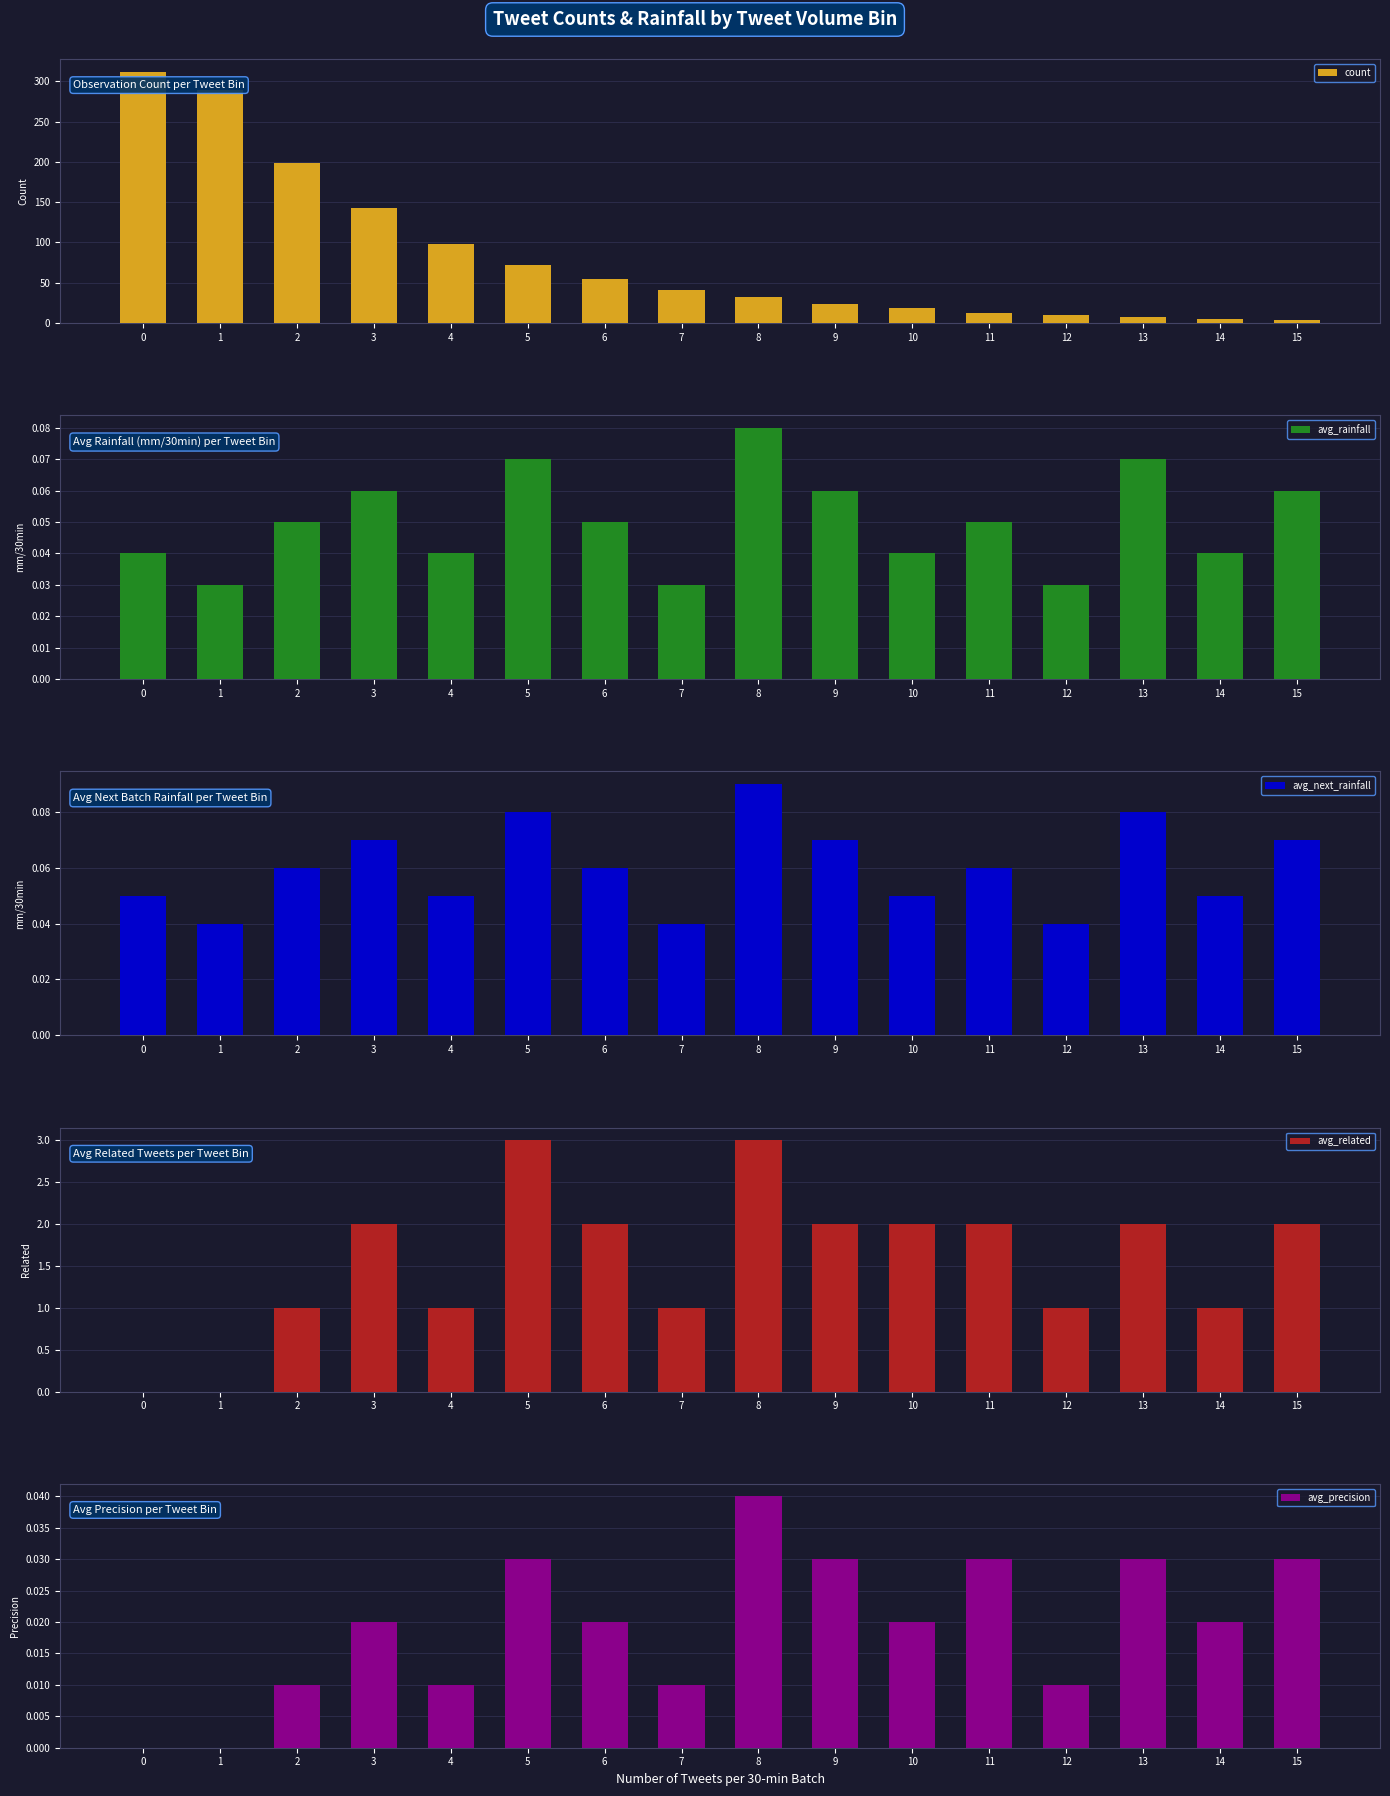

How many data points does each series have?

16